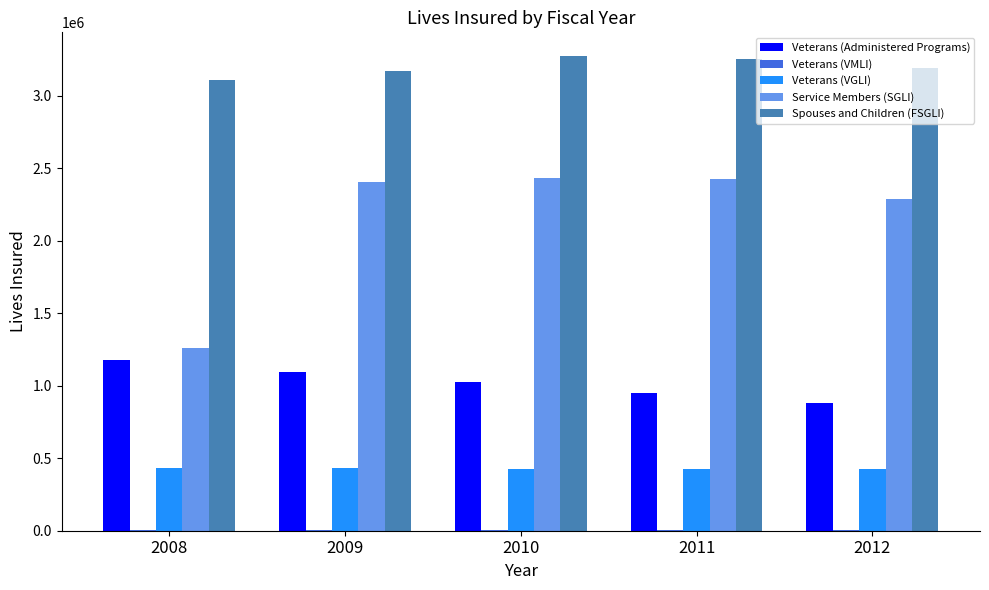

Between 2008 and 2010, which series saw the biggest shift?

Service Members (SGLI)